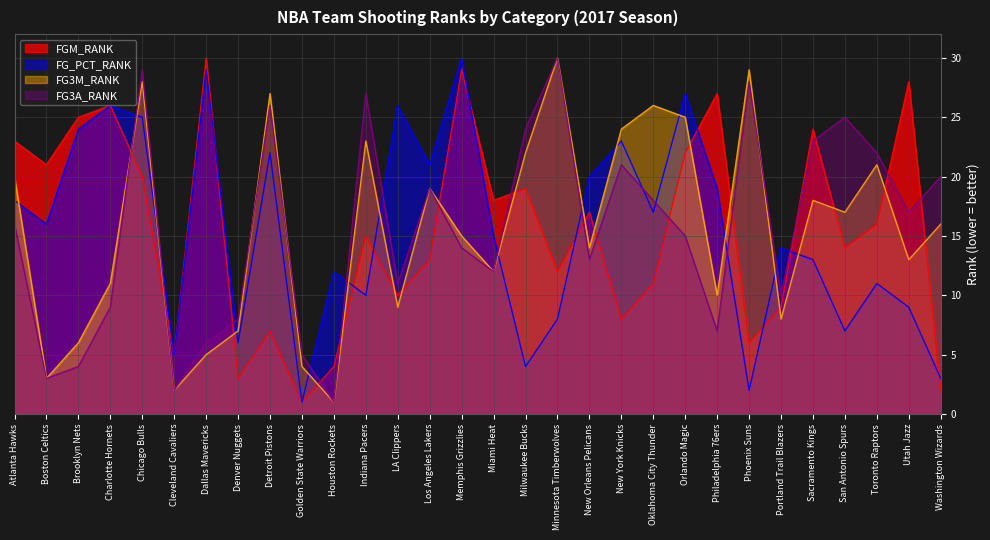

True or false: FGM_RANK has a value of 19 at Milwaukee Bucks.

True